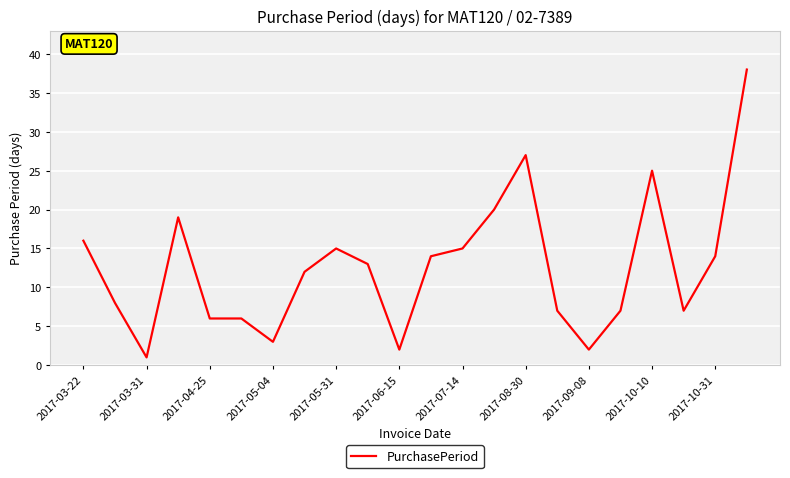

What is the sum of all values?

277